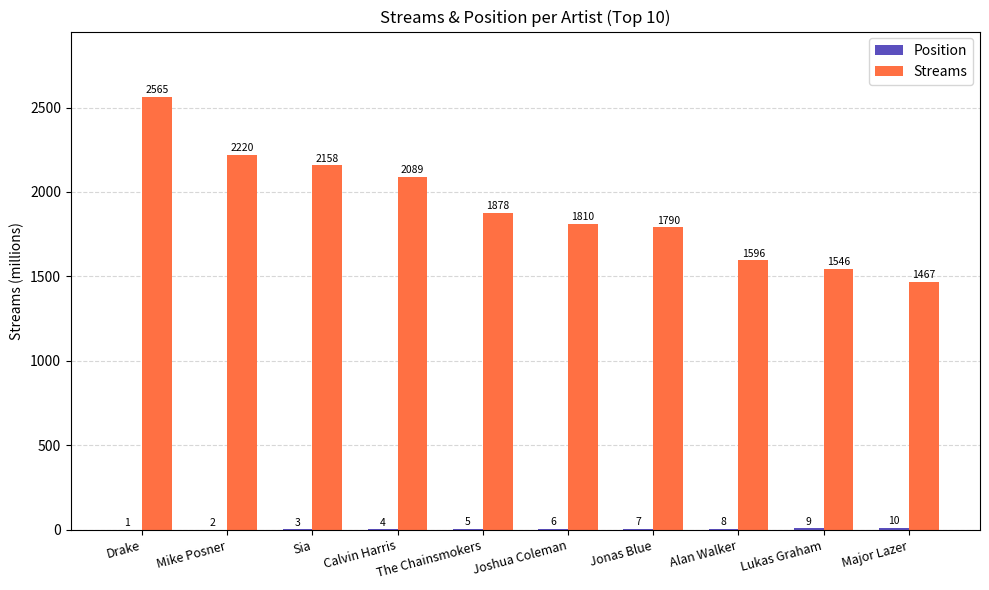

Which series has the largest range (max minus min)?

Streams